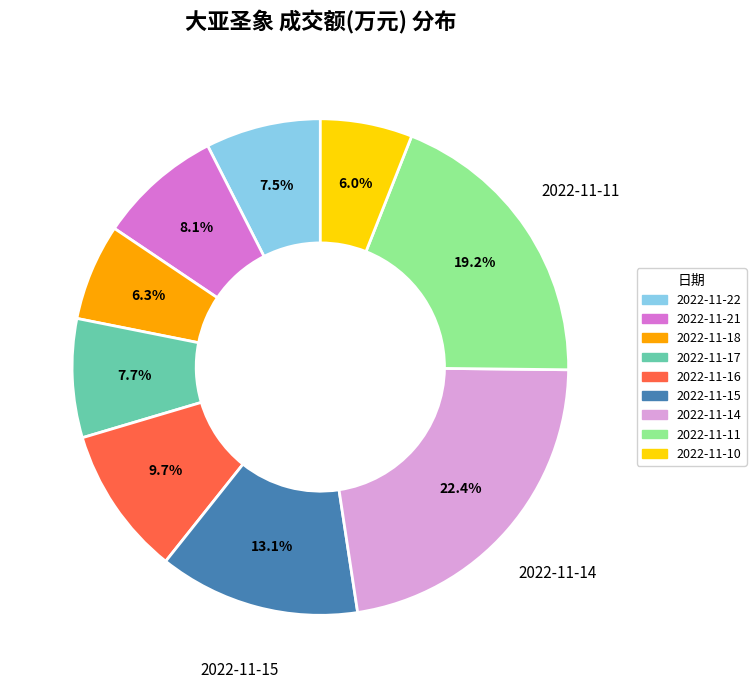

Which has a higher value, 2022-11-11 or 2022-11-18?

2022-11-11